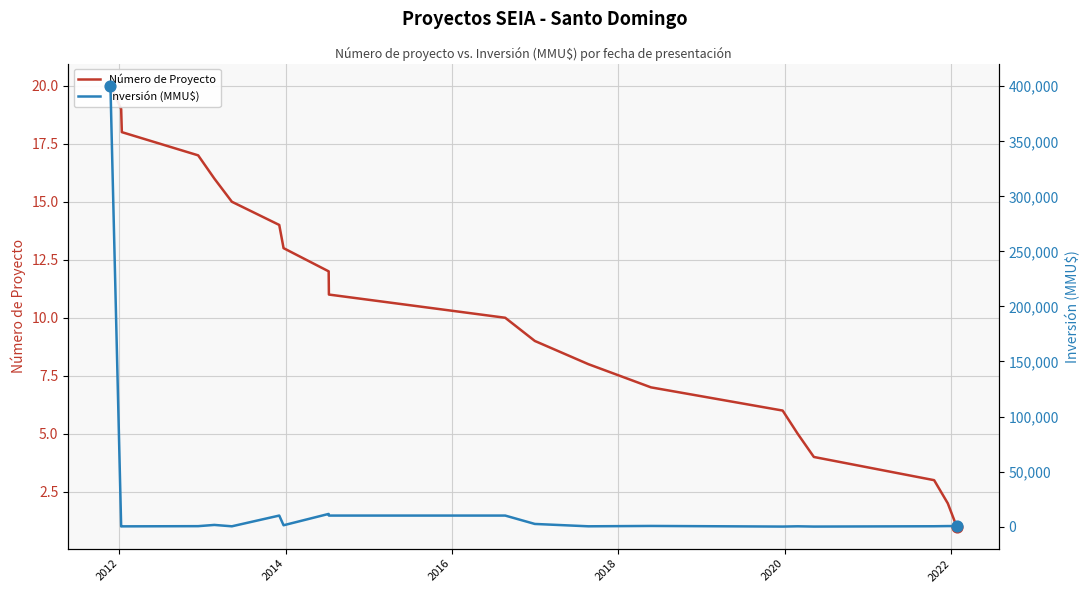

At how many categories does at least one series exceed 126069?

1